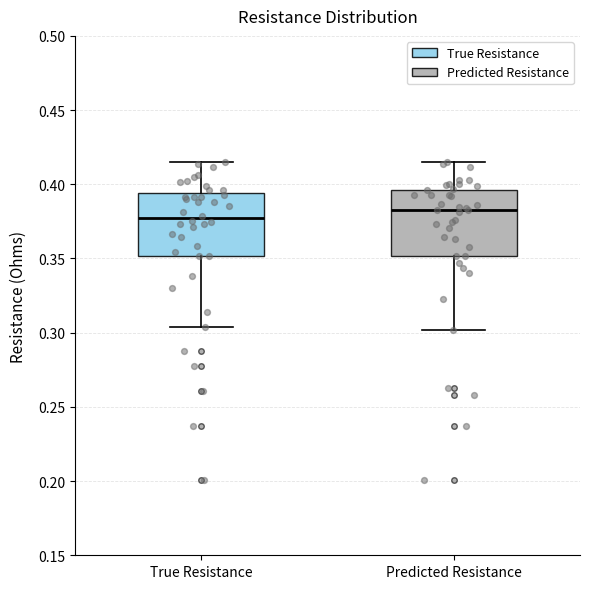

Where does the median line of the box for Predicted Resistance sit on the y-axis? The values are not printed on the chart, so give them approximately, as read against the axis.

0.385